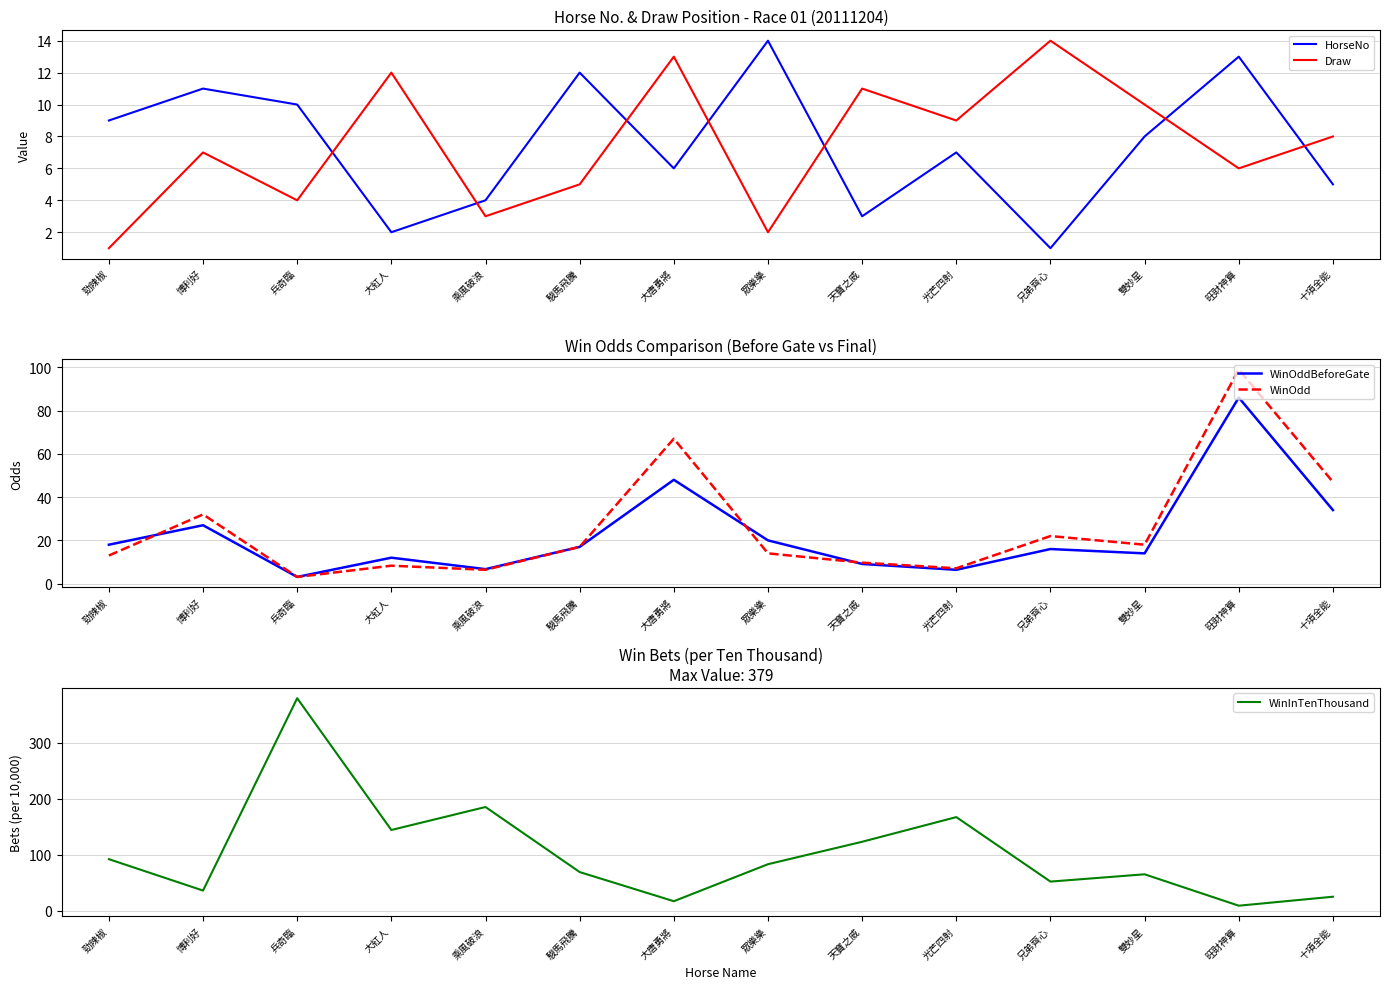

What is the value of the WinOdd point at the 8th from the left?

14.0